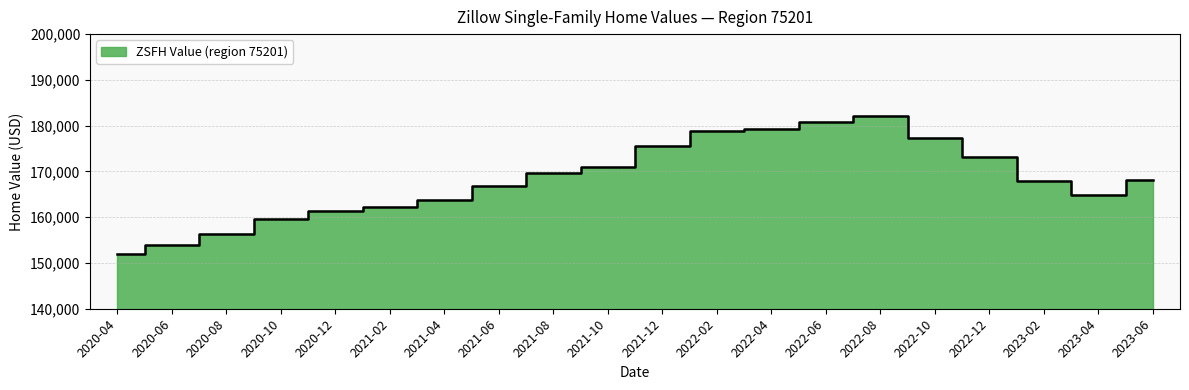

What is the difference between the maximum and minimum values?

30102